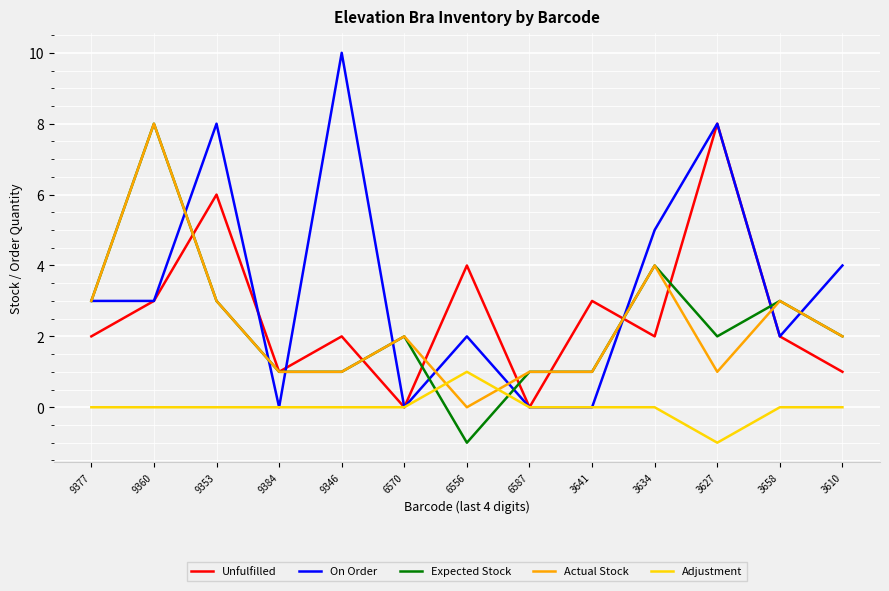

What is the difference between the maximum and second lowest values in the Adjustment series?

1